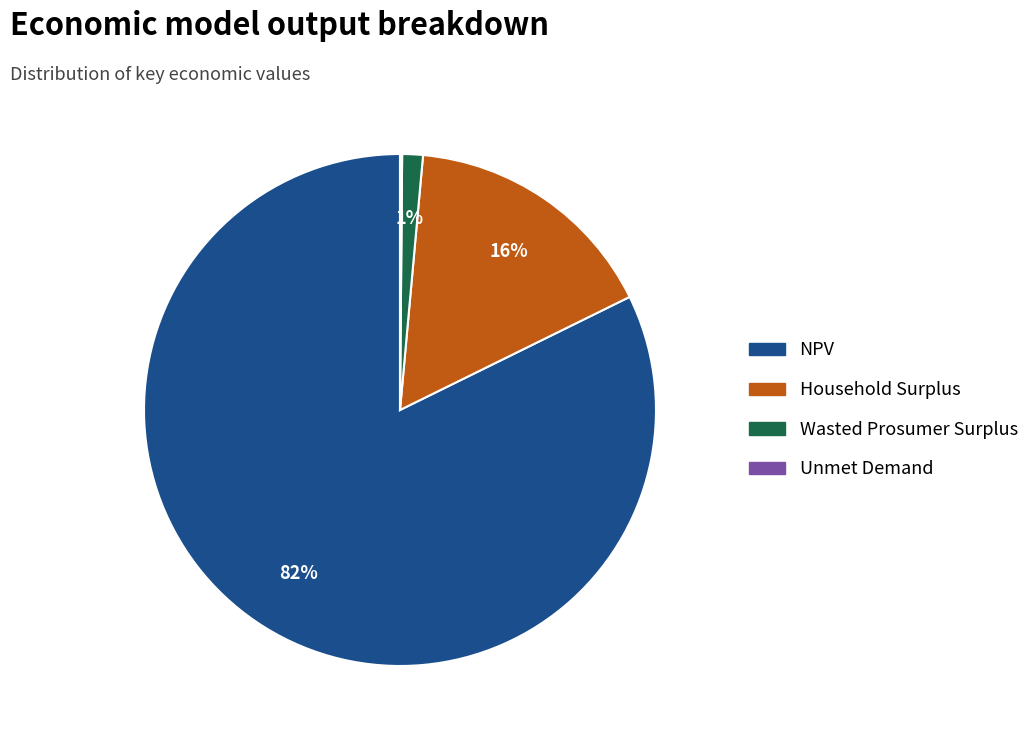

Between NPV and Household Surplus, which is larger?

NPV